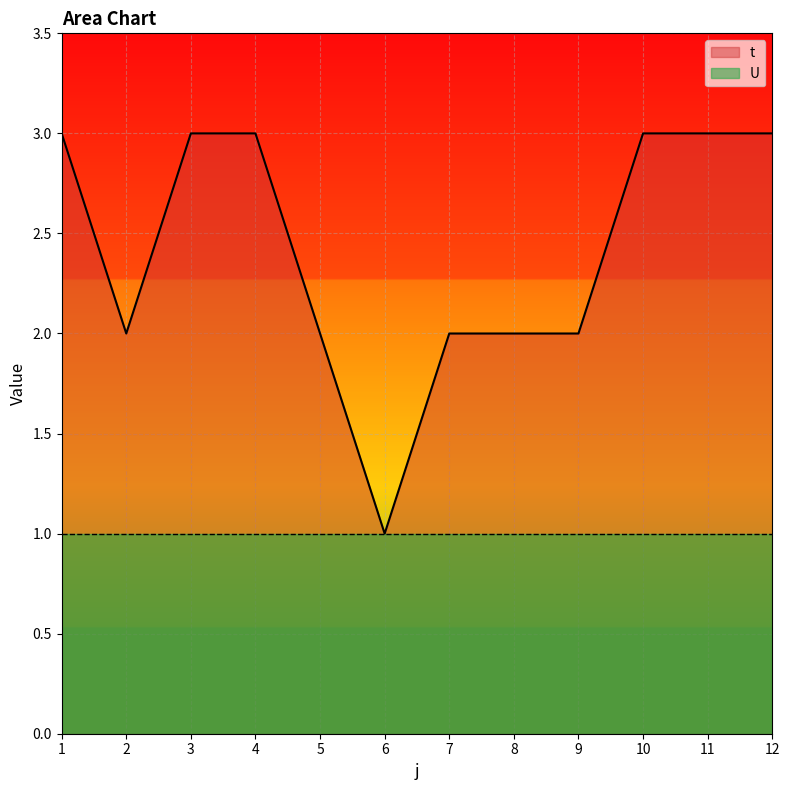

At which category does the chart reach its peak across all series?

1